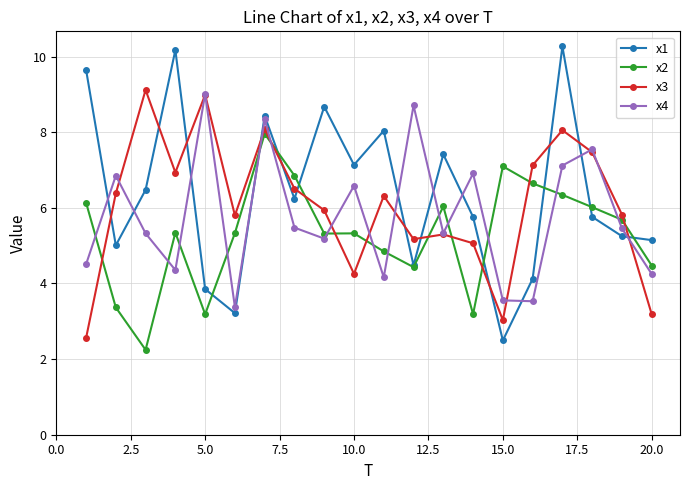

Which series has the largest range (max minus min)?

x1